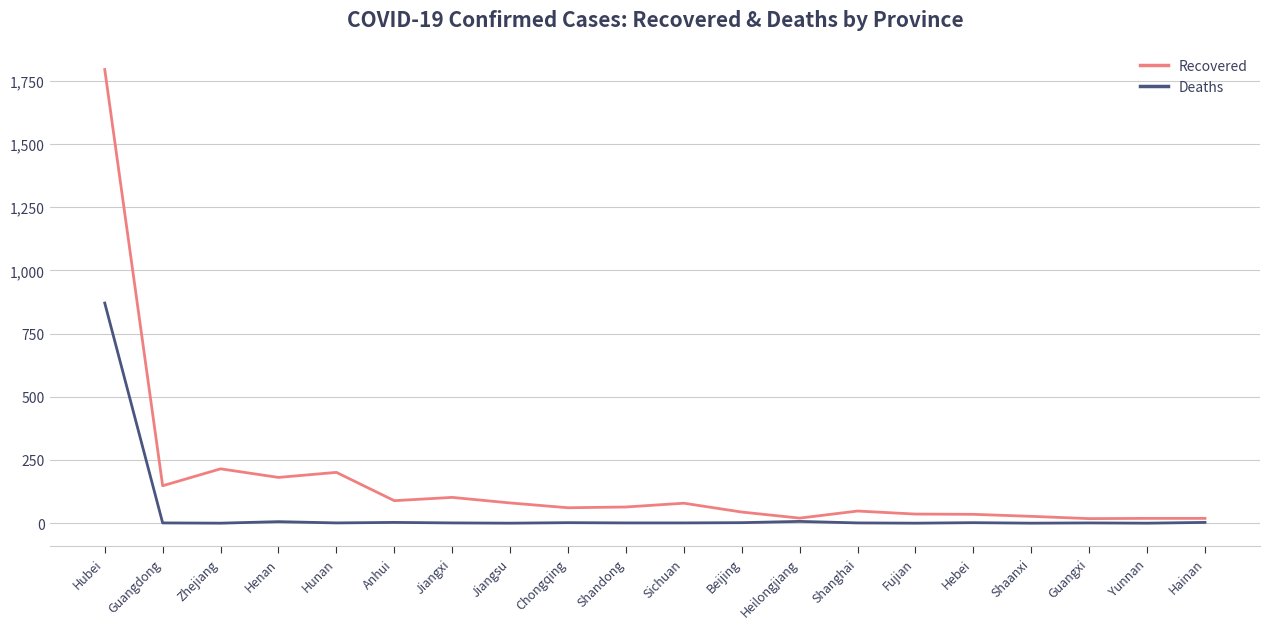

At which label is Recovered closest to 906?

Zhejiang